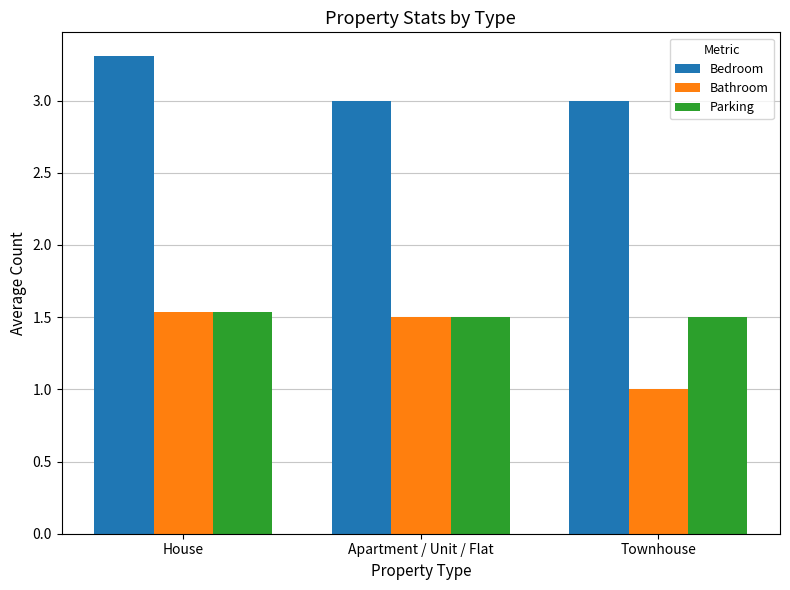

What is the label of the 2nd bar from the right?

Apartment / Unit / Flat